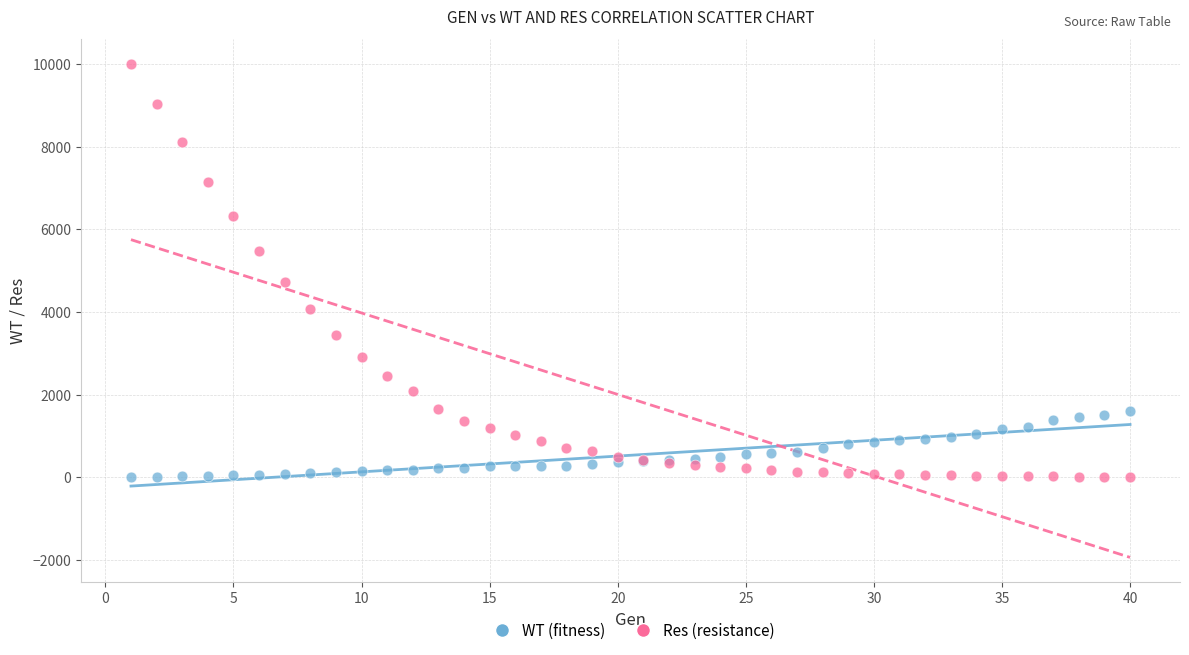

Across all series, what Y value is closest to 5000?

4715